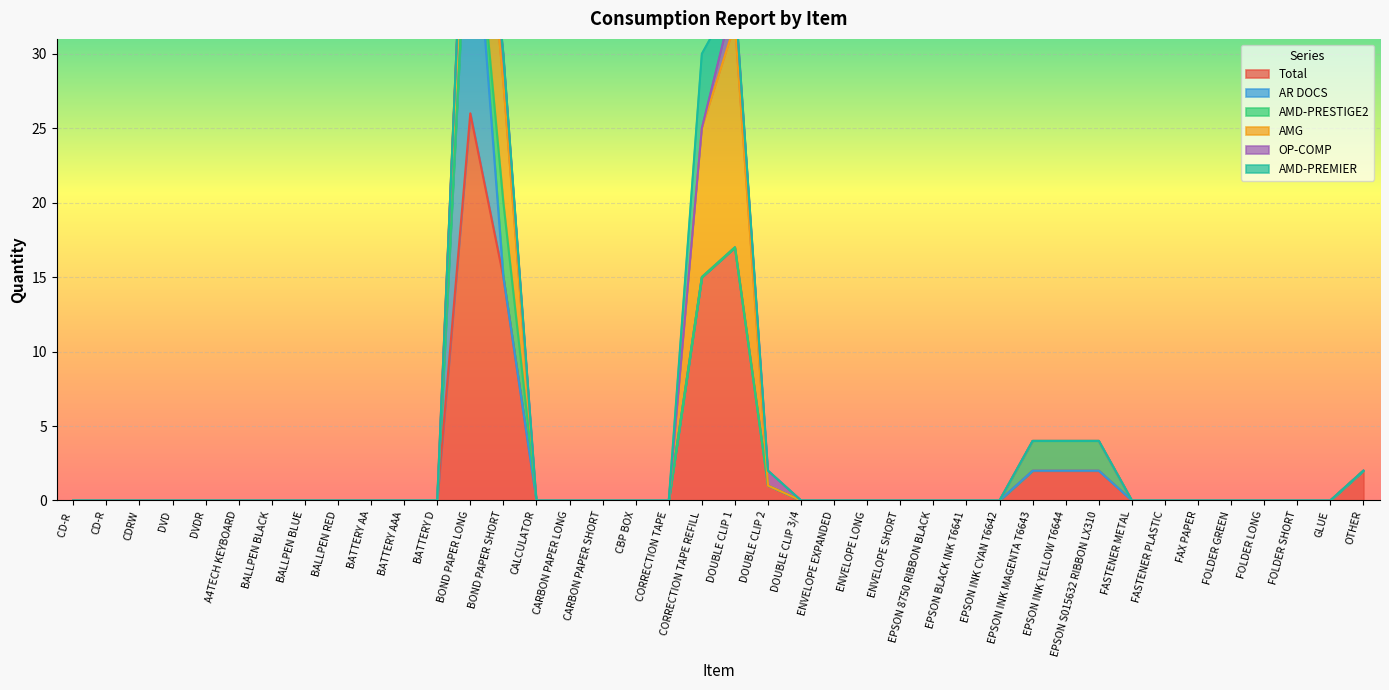

Reading left to right, transcribe all the data shown in this chart.

Total: 0	0	0	0	0	0	0	0	0	0	0	0	26	15	0	0	0	0	0	15	17	1	0	0	0	0	0	0	0	2	2	2	0	0	0	0	0	0	0	2
AR DOCS: 0	0	0	0	0	0	0	0	0	0	0	0	18	0	0	0	0	0	0	0	0	0	0	0	0	0	0	0	0	0	0	0	0	0	0	0	0	0	0	0
AMD-PRESTIGE2: 0	0	0	0	0	0	0	0	0	0	0	0	0	5	0	0	0	0	0	0	0	0	0	0	0	0	0	0	0	2	2	2	0	0	0	0	0	0	0	0
AMG: 0	0	0	0	0	0	0	0	0	0	0	0	8	8	0	0	0	0	0	10	15	0	0	0	0	0	0	0	0	0	0	0	0	0	0	0	0	0	0	0
OP-COMP: 0	0	0	0	0	0	0	0	0	0	0	0	0	2	0	0	0	0	0	0	2	1	0	0	0	0	0	0	0	0	0	0	0	0	0	0	0	0	0	0
AMD-PREMIER: 0	0	0	0	0	0	0	0	0	0	0	0	0	0	0	0	0	0	0	5	0	0	0	0	0	0	0	0	0	0	0	0	0	0	0	0	0	0	0	0